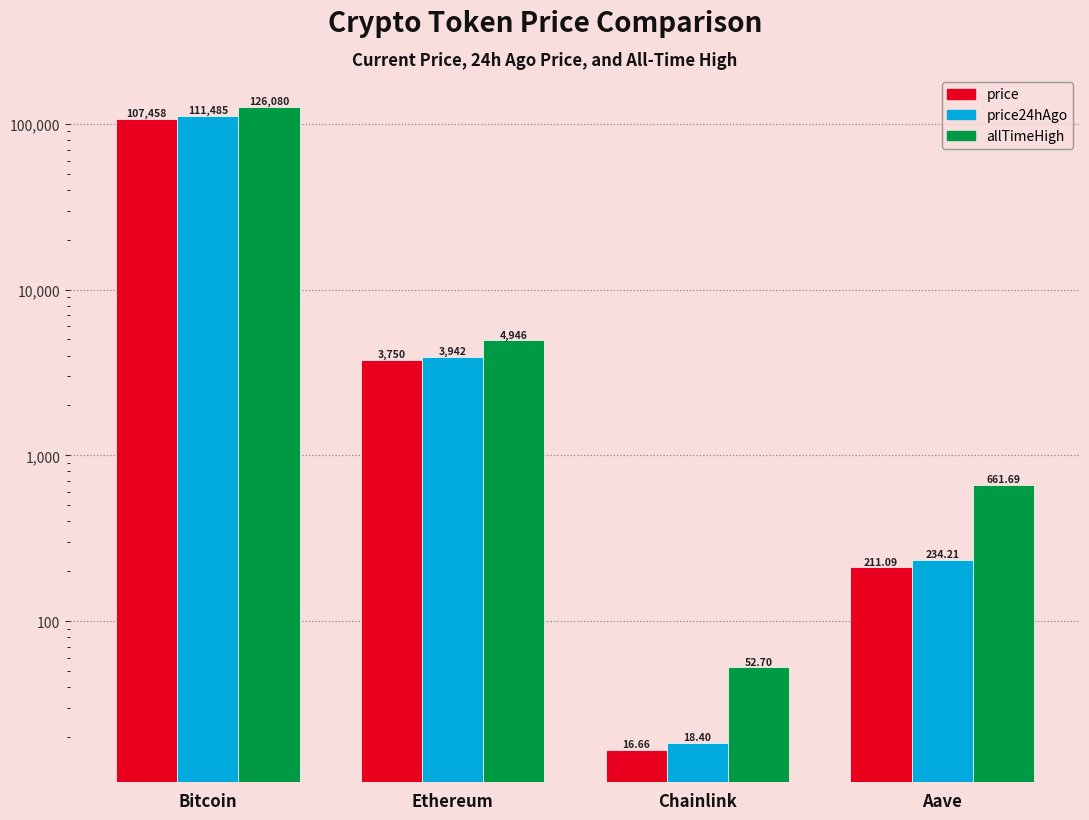

The value of price24hAgo at Aave is 137.1. True or false?

False